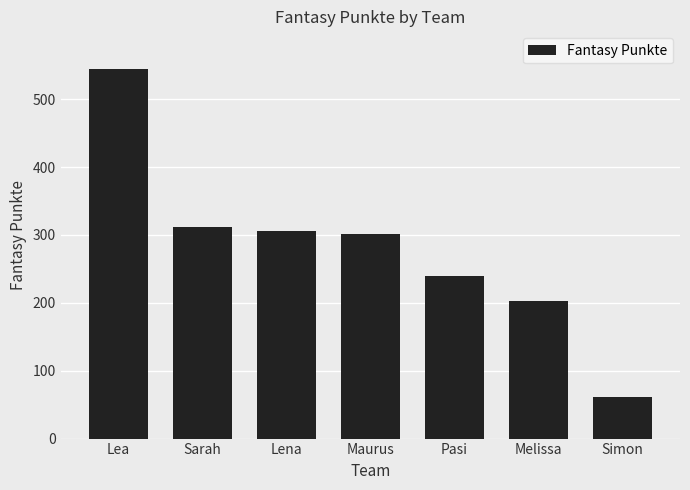

Where does the data first go above 302?

Lea